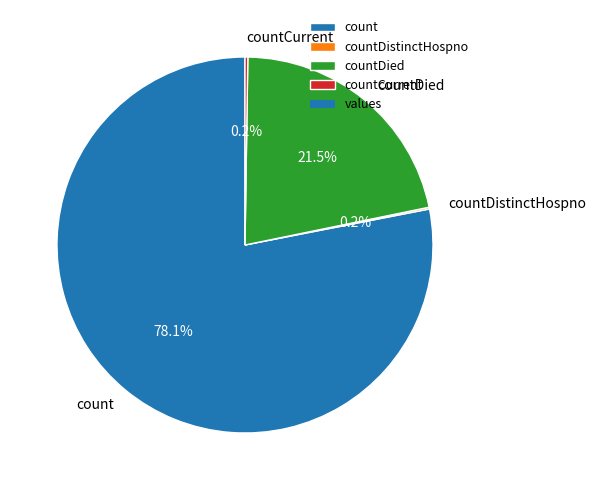

Which category has the biggest portion of the pie?

count